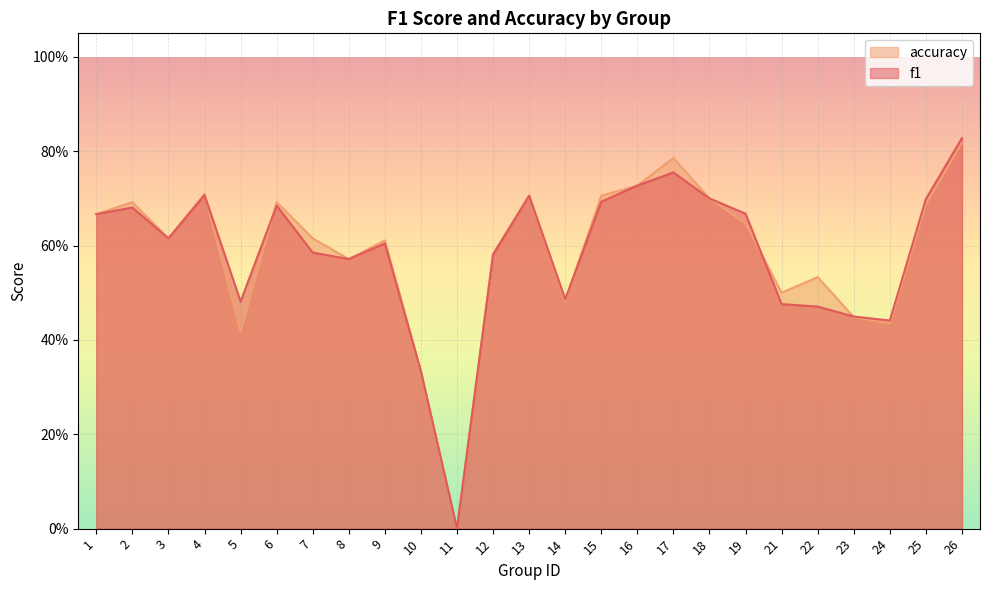

Rank the categories by accuracy value from lowest to highest.

11, 10, 5, 24, 23, 14, 21, 22, 8, 12, 9, 3, 7, 19, 1, 25, 2, 6, 18, 13, 15, 4, 16, 17, 26